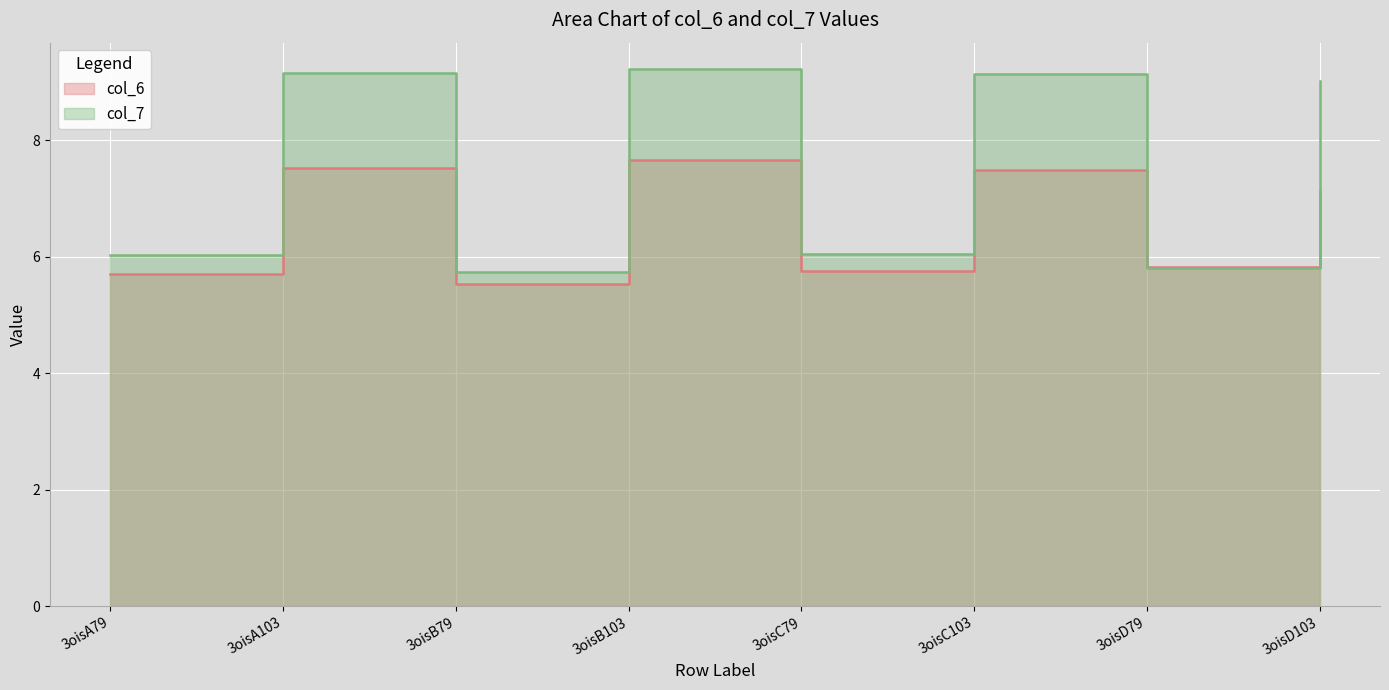

What position from the right is 3oisB79?

6